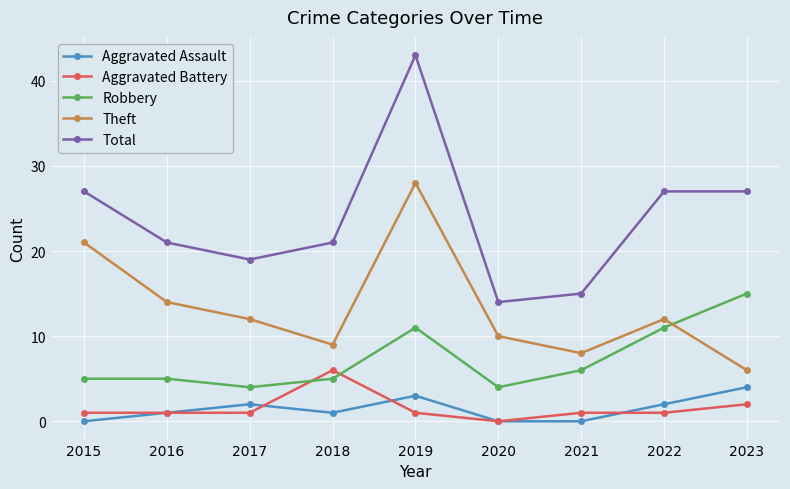

What is the total value across all series at 2023?

54